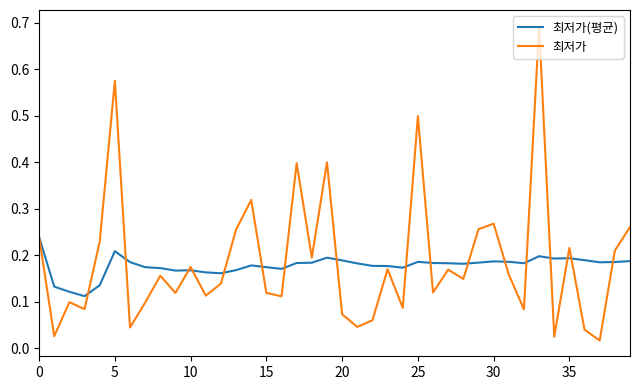

Which series has the widest spread of values?

최저가